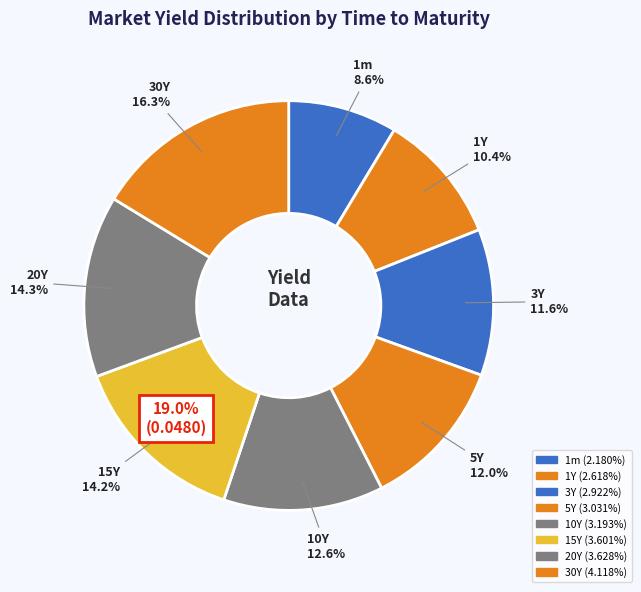

To the nearest percent, what is the average slice percentage?

13%